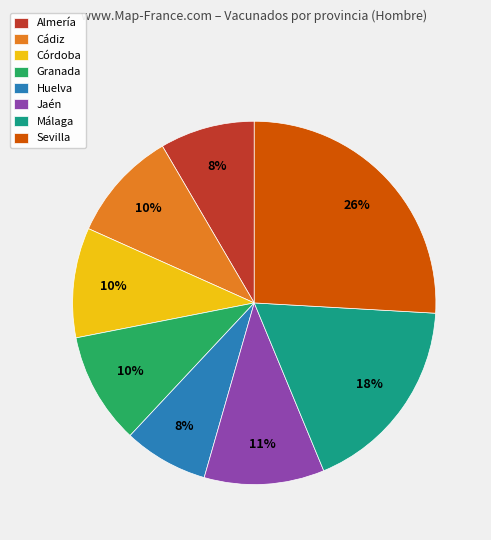

Between Málaga and Jaén, which is larger?

Málaga